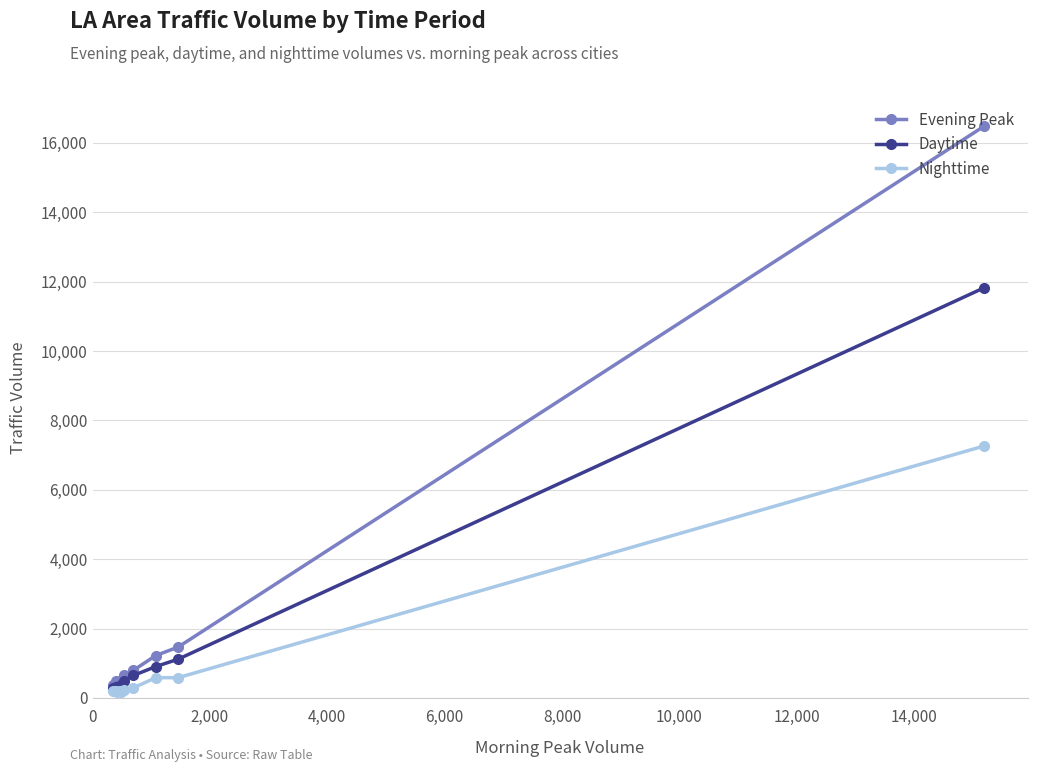

What is the highest value of the Nighttime series?

7262